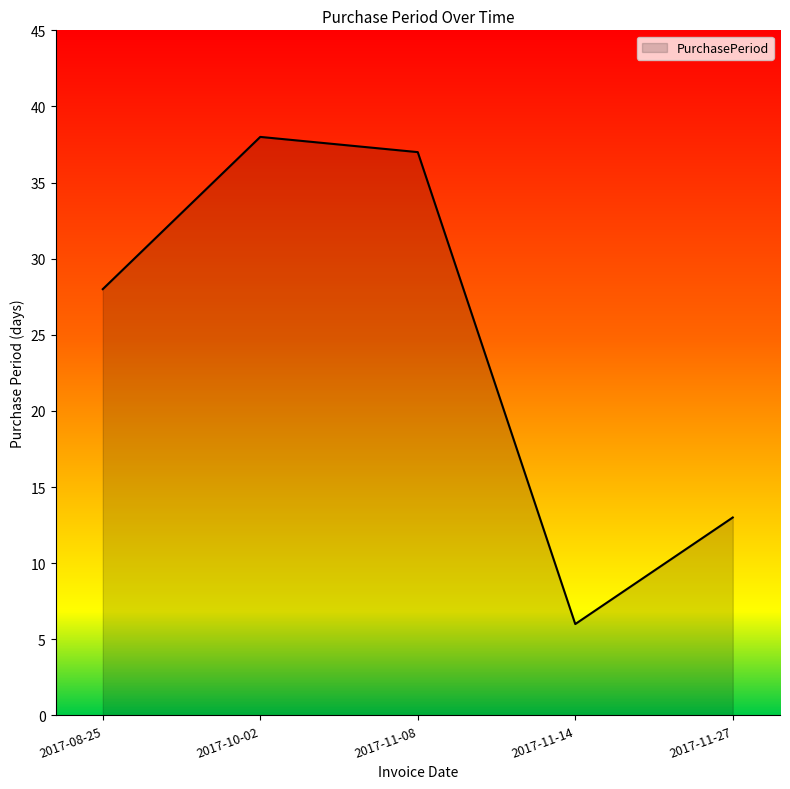

What position from the right is 2017-10-02?

4